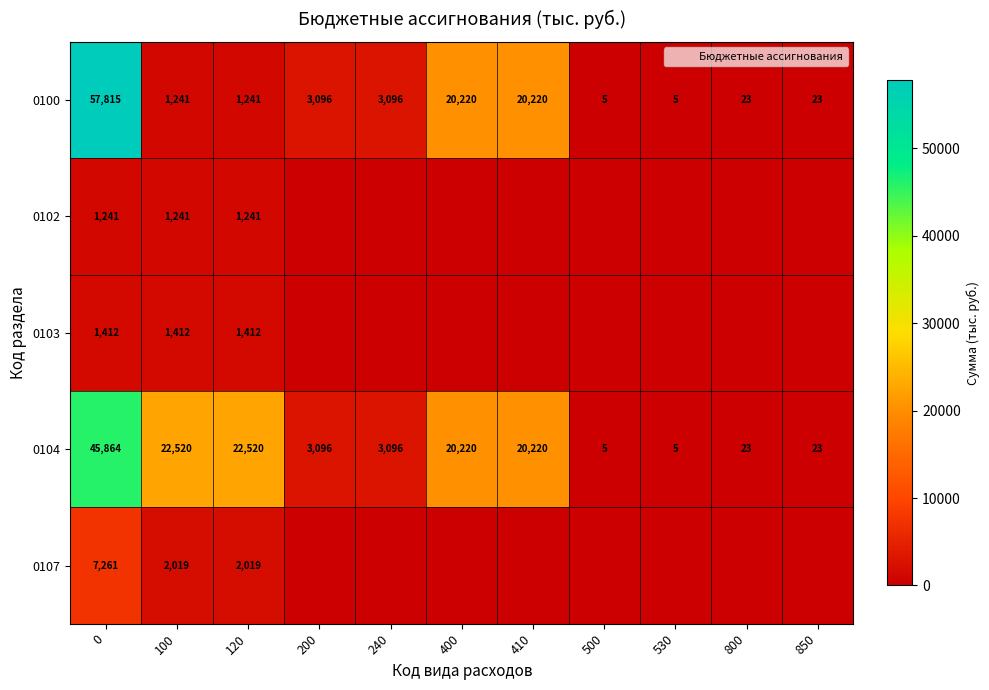

Rank the categories by 0104 value from lowest to highest.

500, 530, 800, 850, 200, 240, 400, 410, 100, 120, 0